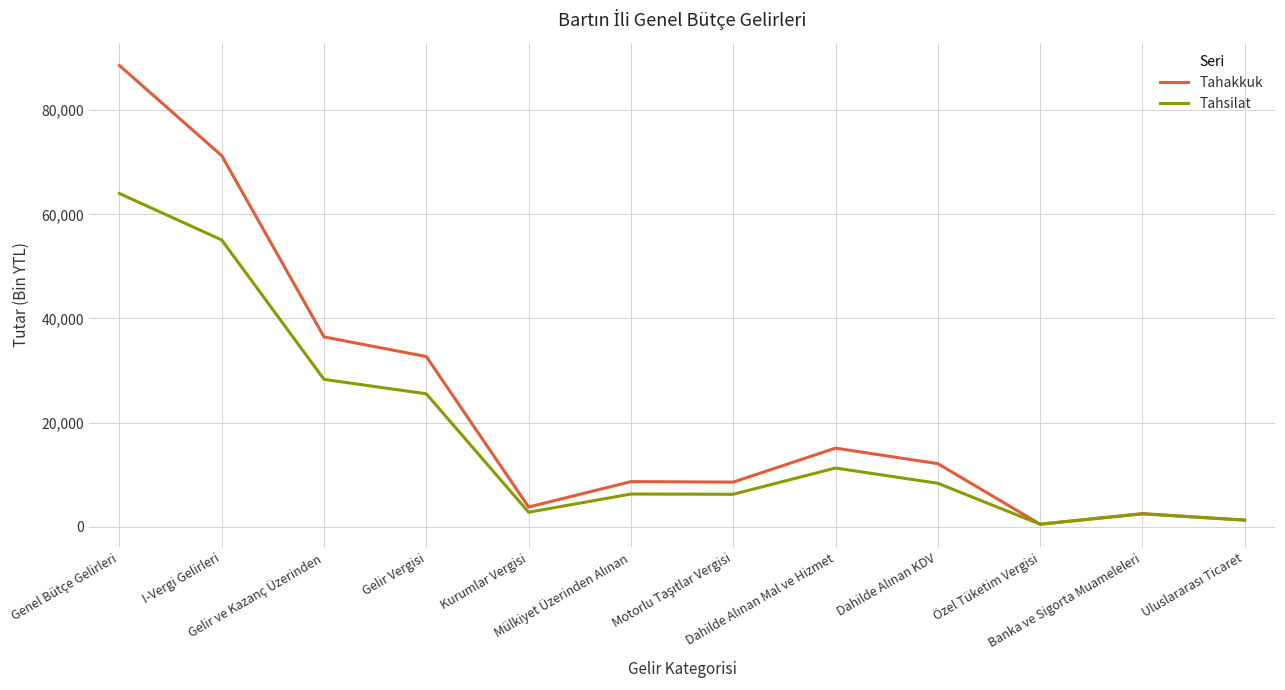

How many distinct data groups are displayed?

2